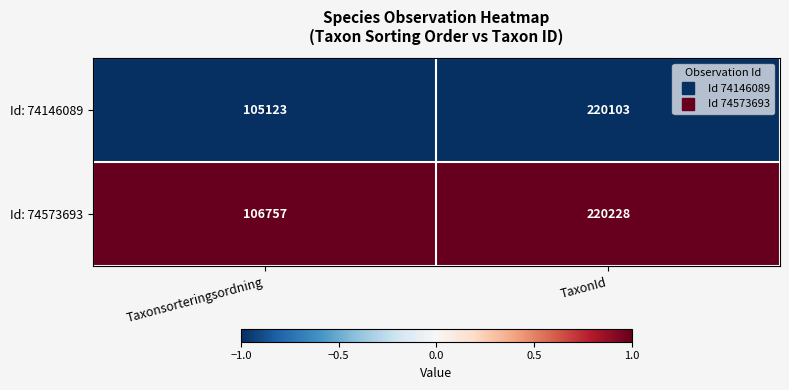

Rank the series by their maximum value, from highest to lowest.

Id: 74573693, Id: 74146089